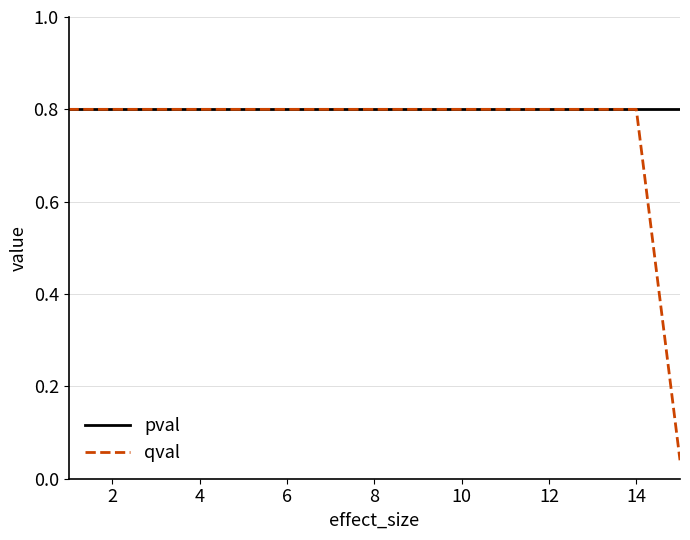

Which series has the largest total across all categories?

pval